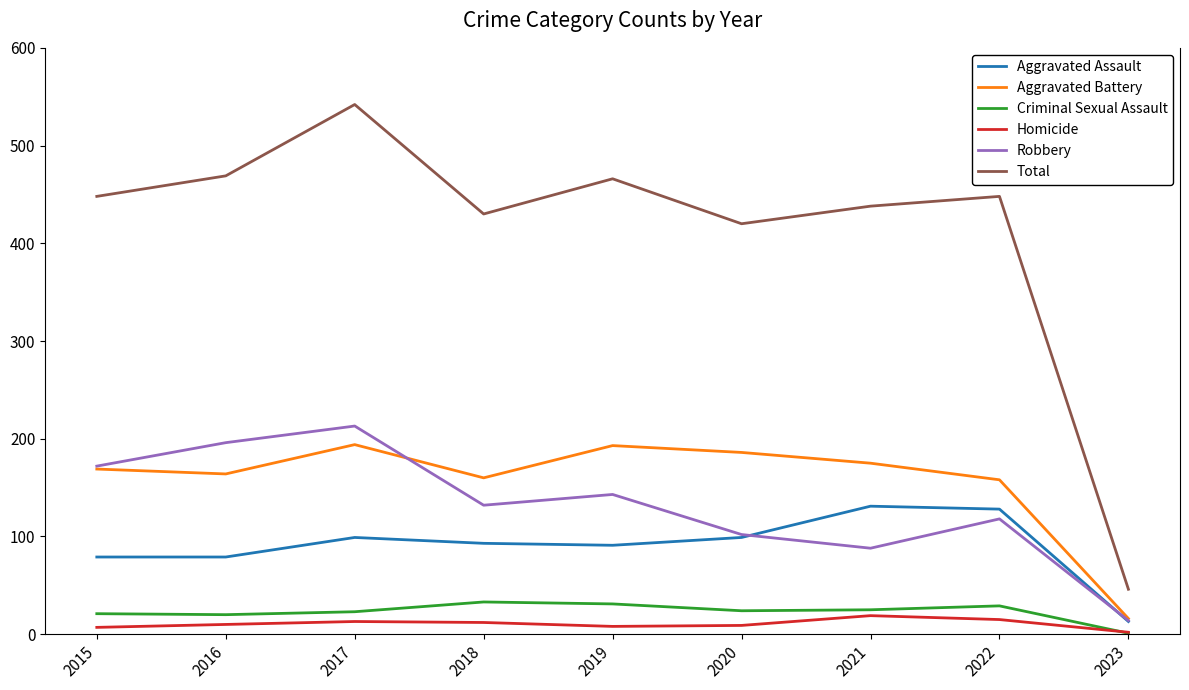

True or false: Total has a value of 730 at 2016.

False